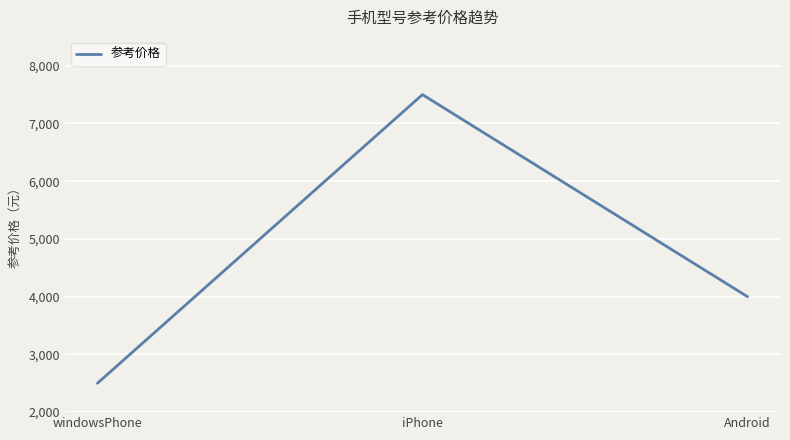

Approximately how many times larger is the value at windowsPhone compared to iPhone?

0.3